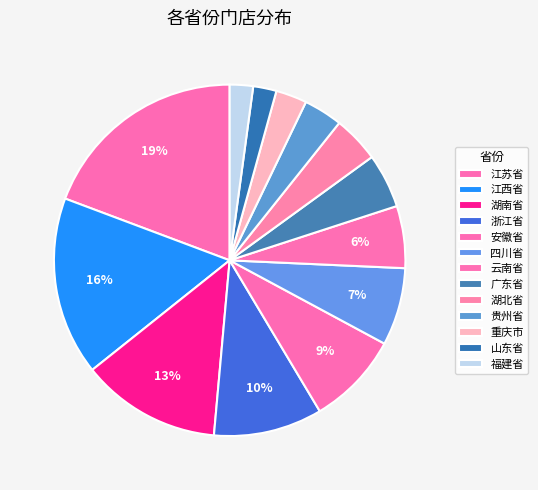

How many slices are in this pie chart?

13